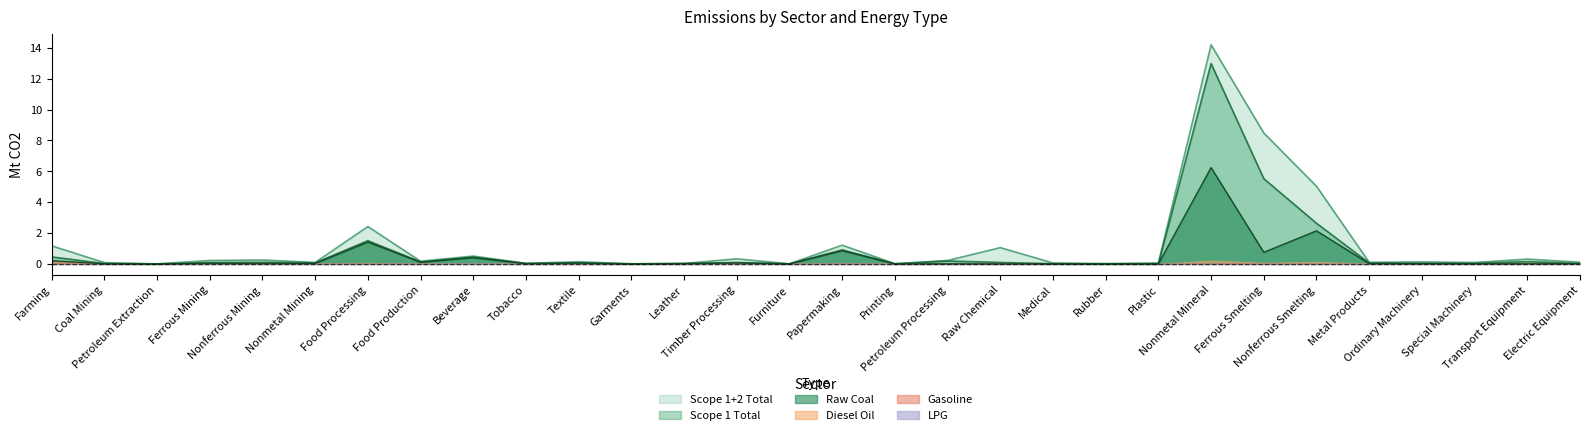

Rank the series at Tobacco from lowest to highest value.

Raw Coal, Scope 1 Total, Scope 1+2 Total